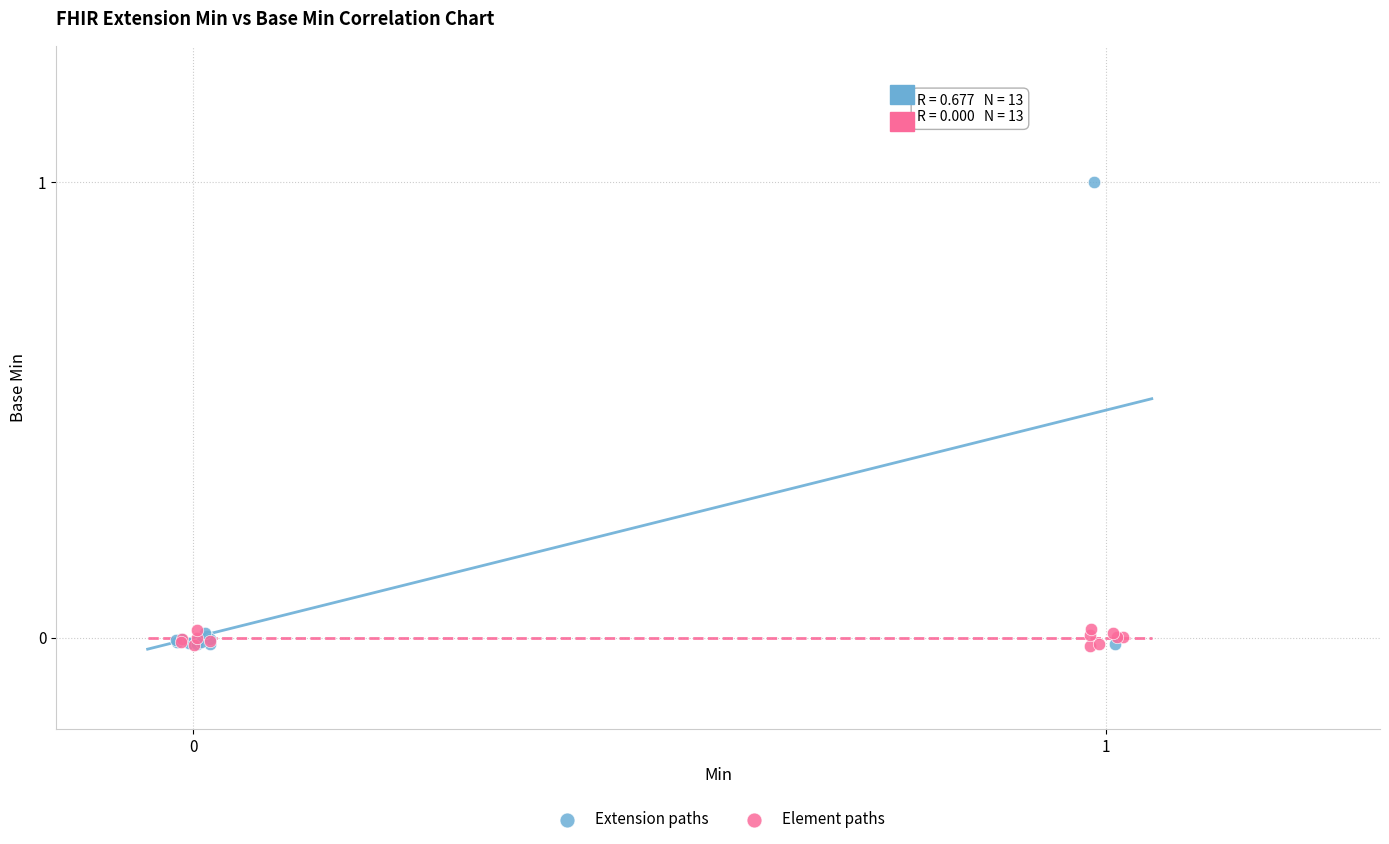

Which series has the widest spread of Y values?

Extension paths